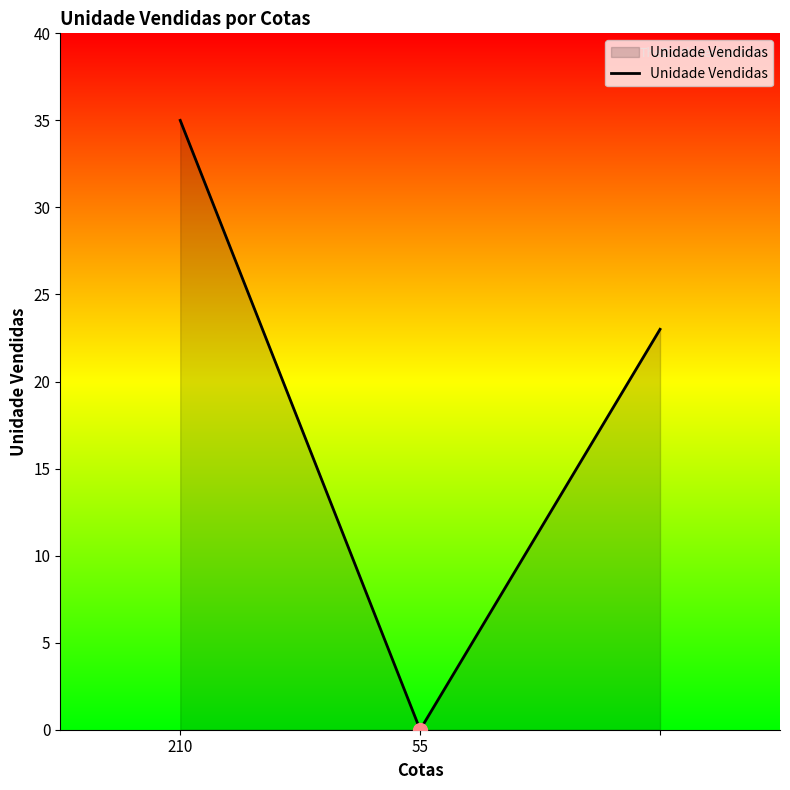

What is the sum of all values?

58